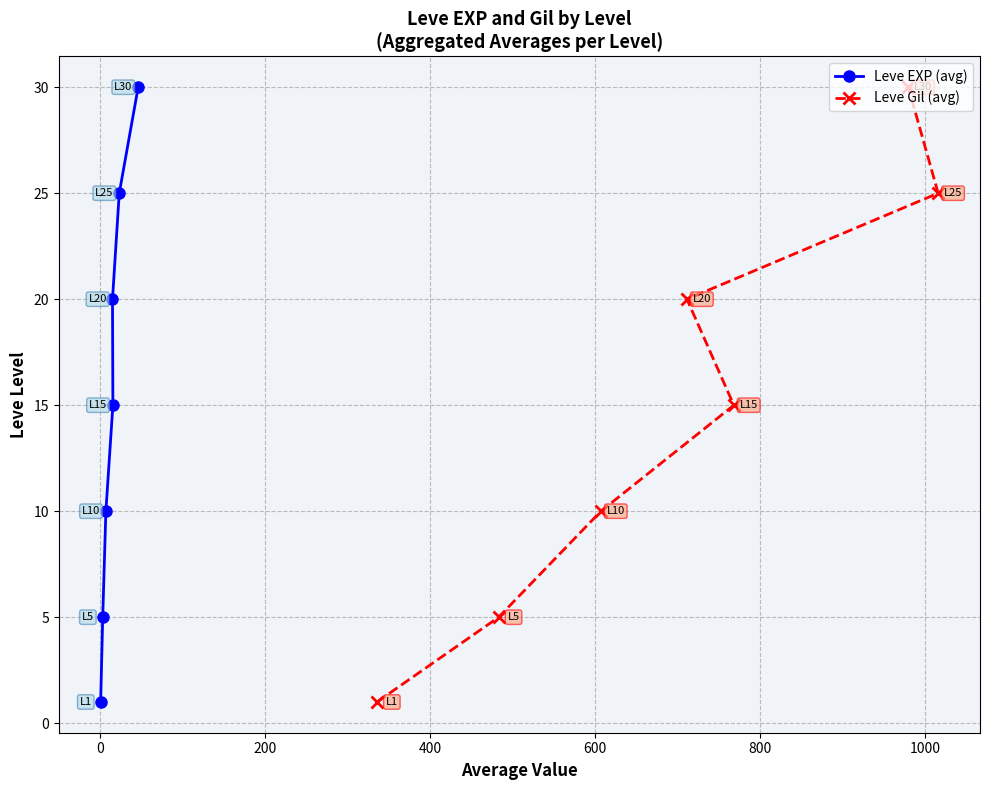

What is the highest value of the Leve EXP (avg) series?

30